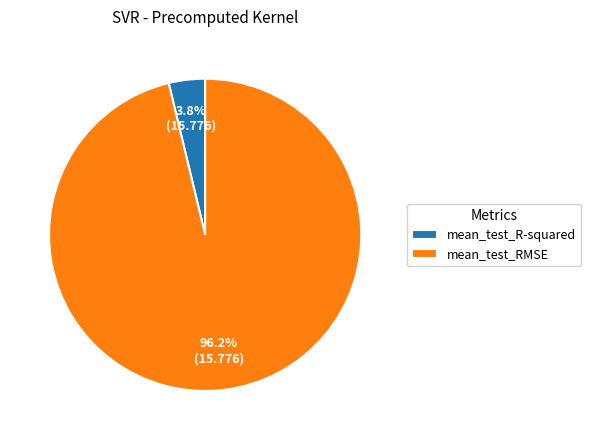

Is it true that mean_test_R-squared is 12% of the pie?

False